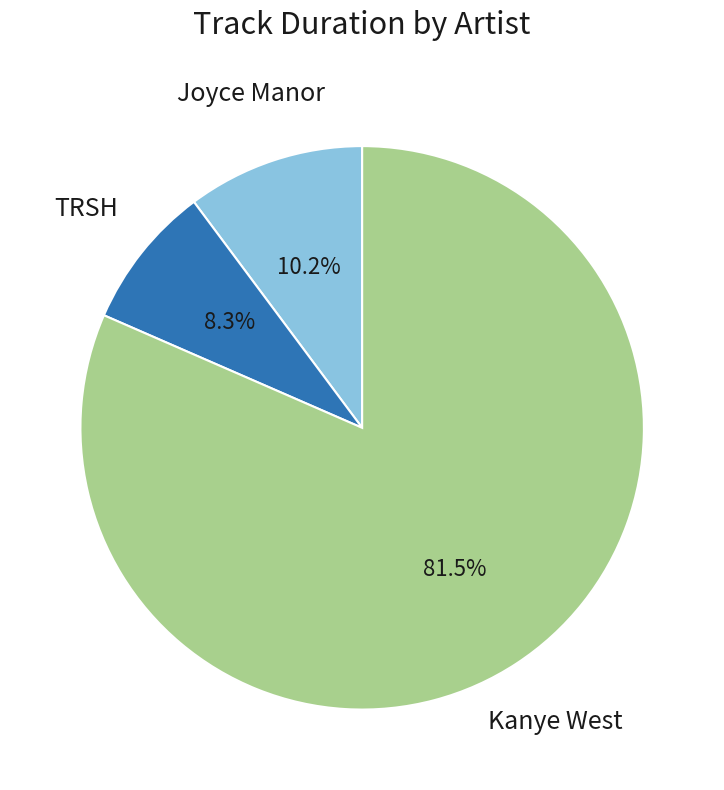

How many segments does this pie chart have?

3